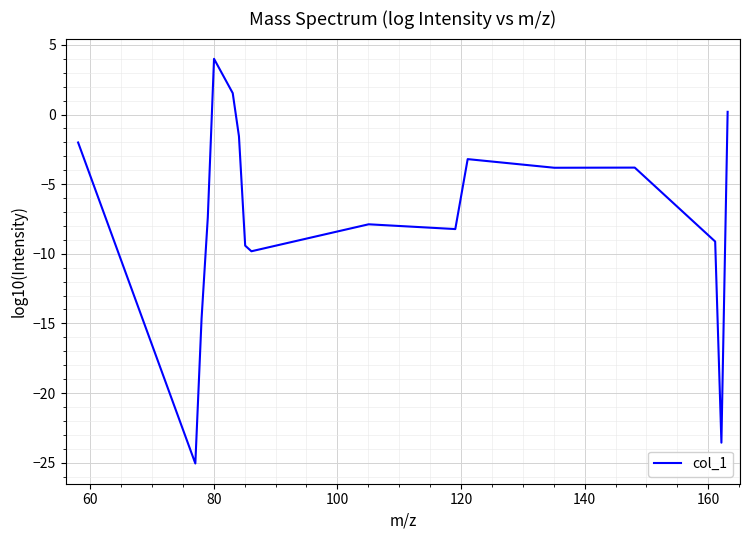

Reading left to right, extract all data points from this chart.

-2.0	-25.1	-14.7	-7.4	4.0	1.5	-1.6	-9.4	-9.8	-7.9	-8.2	-3.2	-3.8	-3.8	-9.1	-23.6	0.2